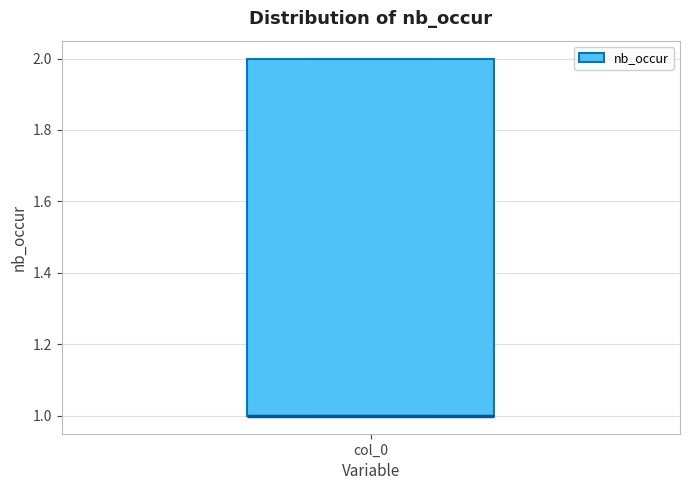

Read this box plot against the y-axis: the position of the median line, the range covered by the box, and the ends of both whiskers. The values are not printed on the chart, so give them approximately, as read against the axis.

median 1 (drawn on the box's lower edge), box 1 to 2, whiskers 1 to 2